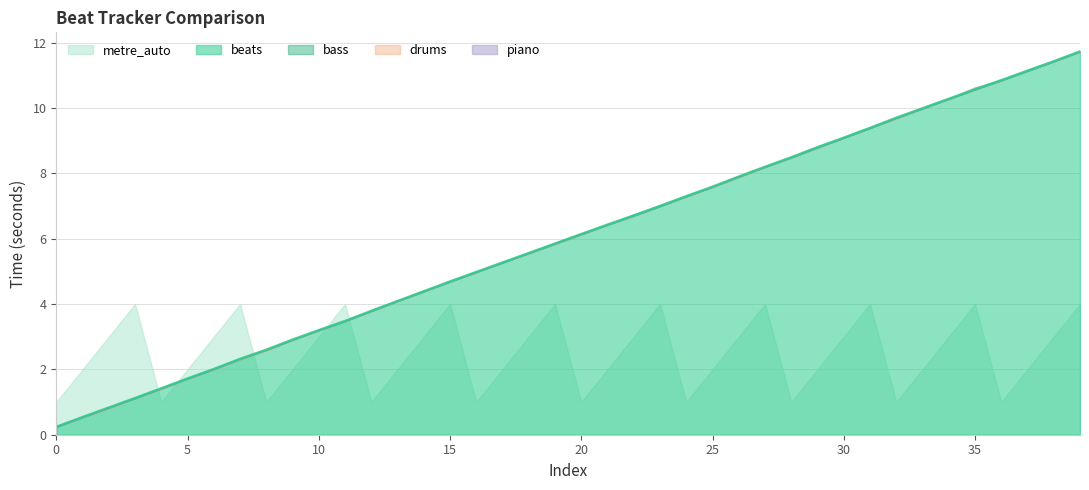

At which category is the sum across all series the highest?

39